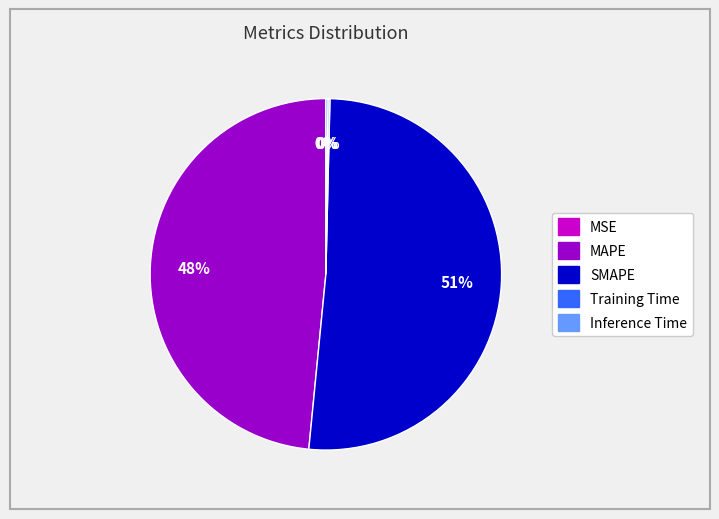

Which category accounts for the majority?

SMAPE